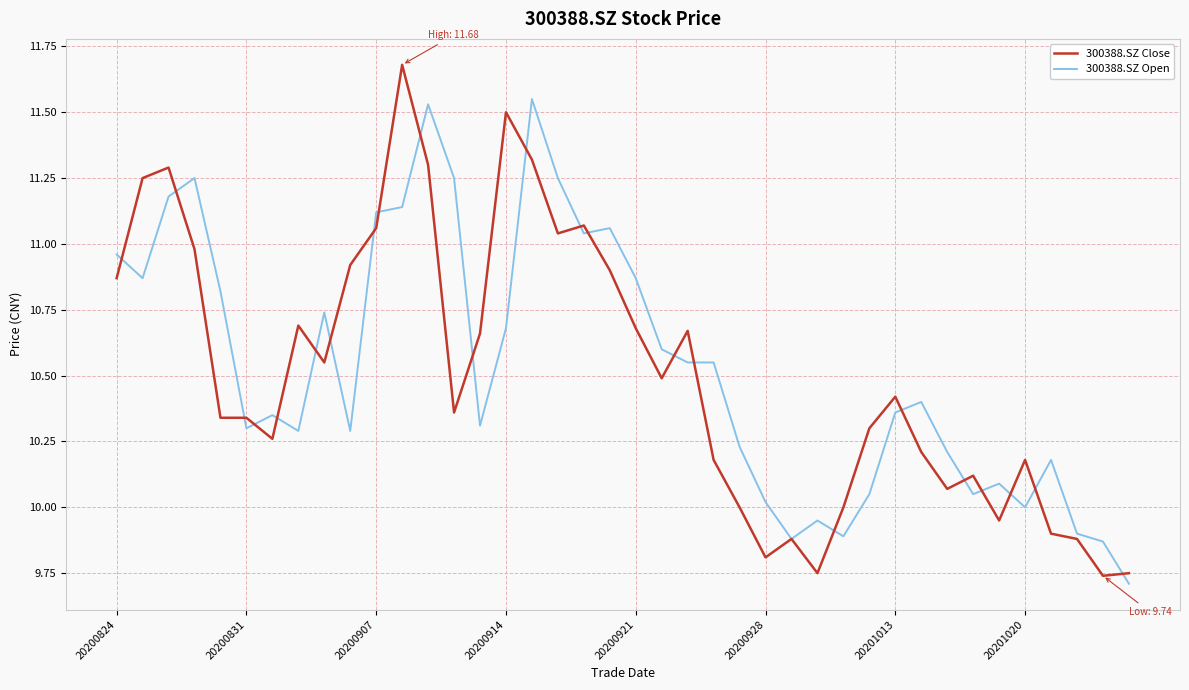

Which series has the largest range (max minus min)?

300388.SZ Close